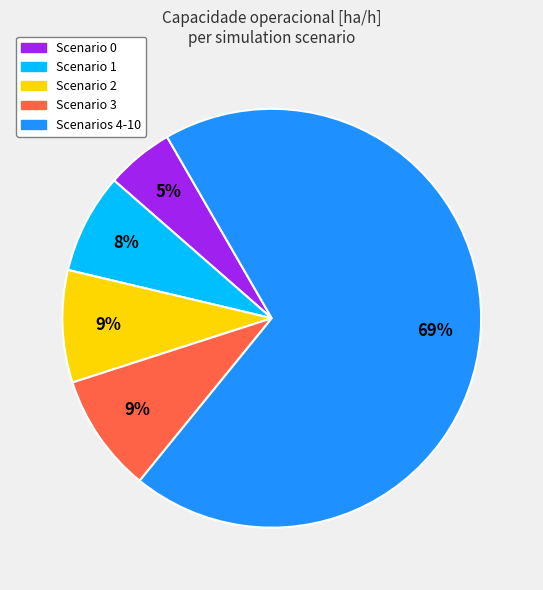

Is there any slice that represents more than half of the pie?

Yes